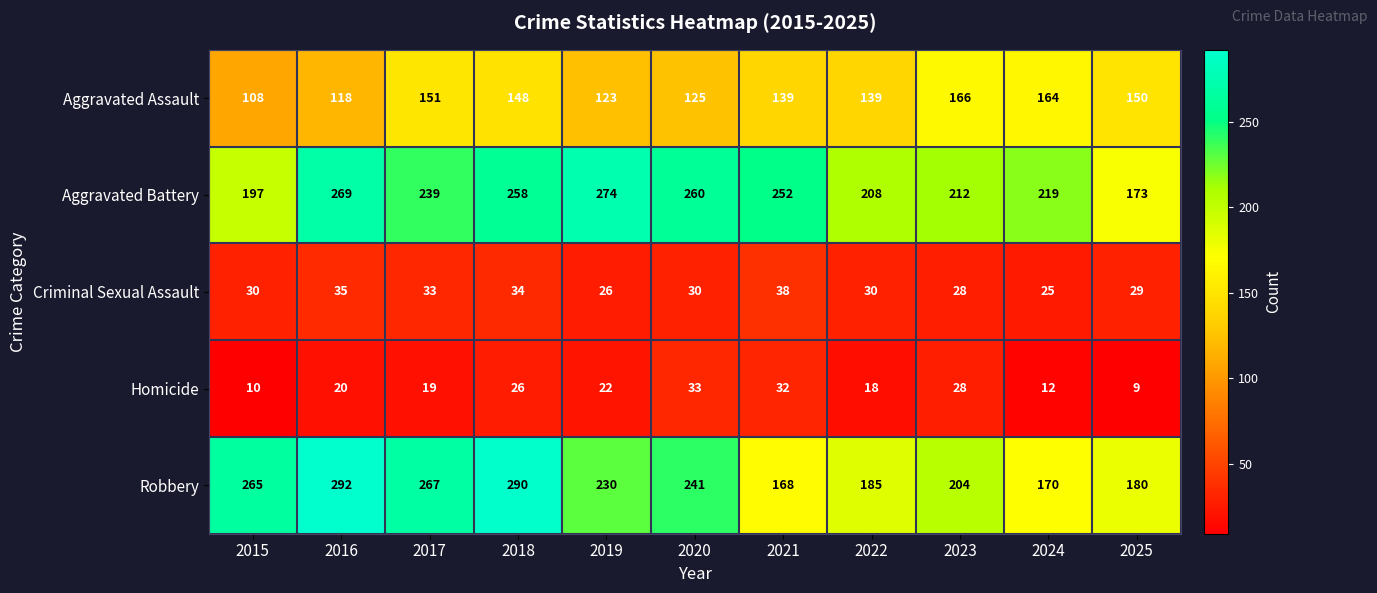

Rank the series by their maximum value, from lowest to highest.

Homicide, Criminal Sexual Assault, Aggravated Assault, Aggravated Battery, Robbery